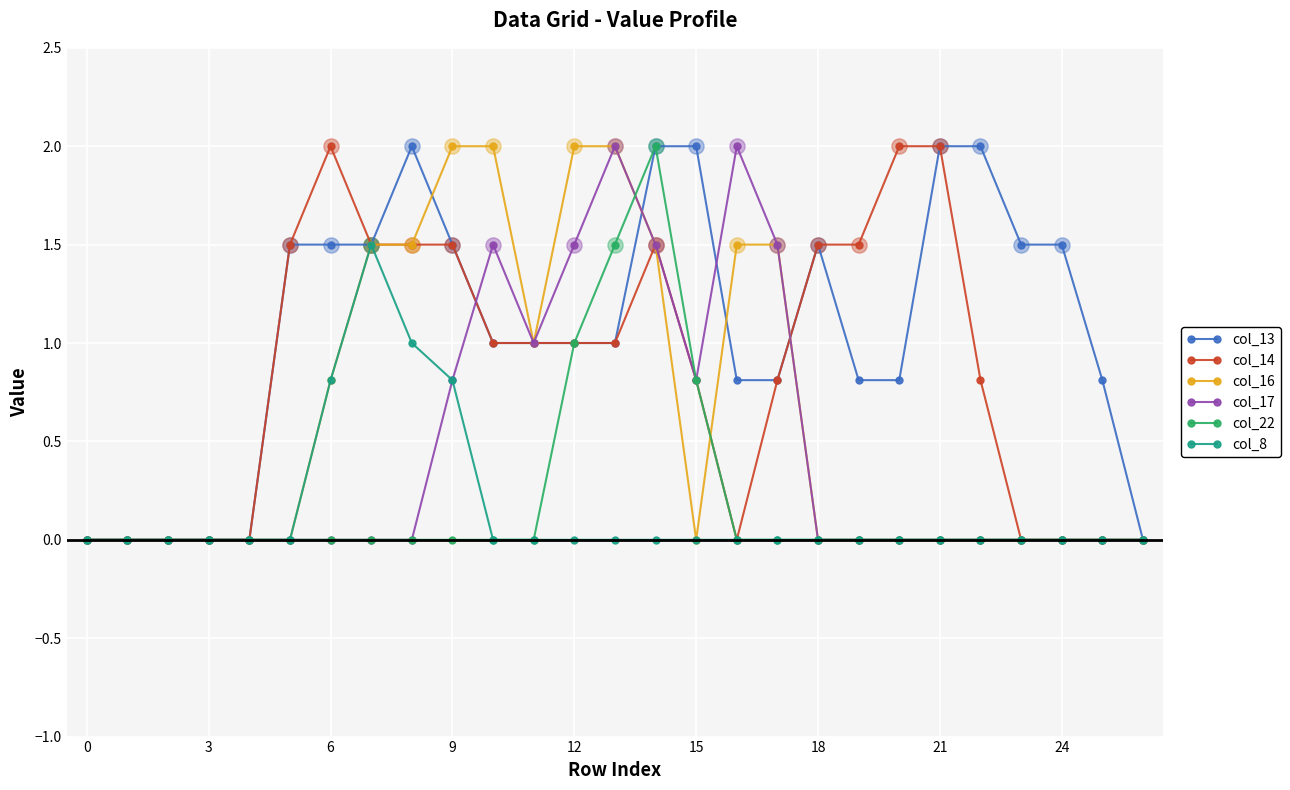

Which series has the largest total across all categories?

col_13